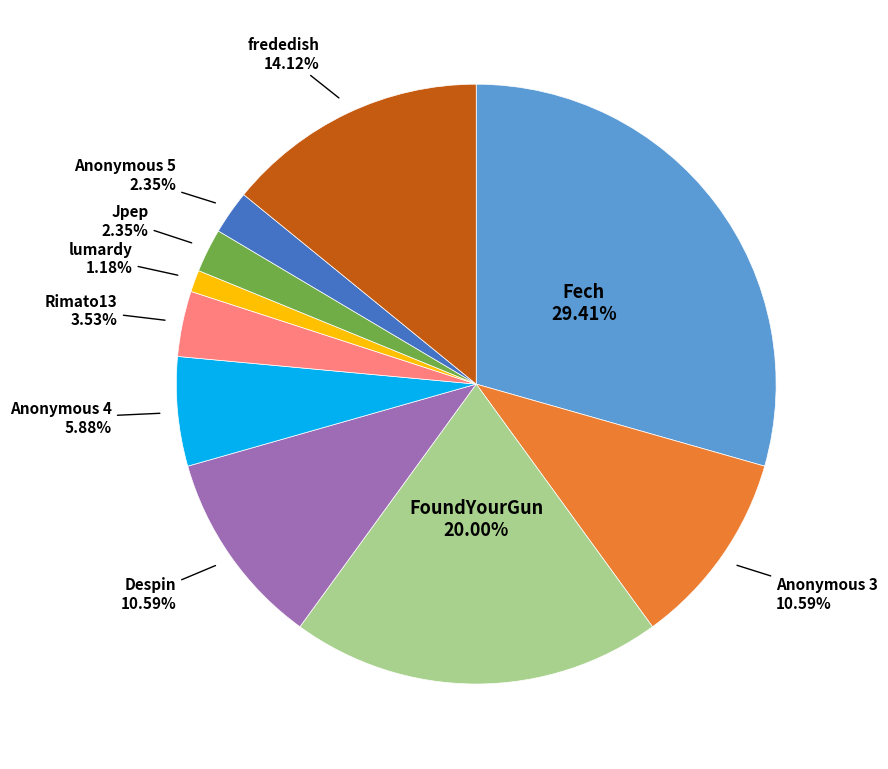

Is there any slice that represents more than half of the pie?

No